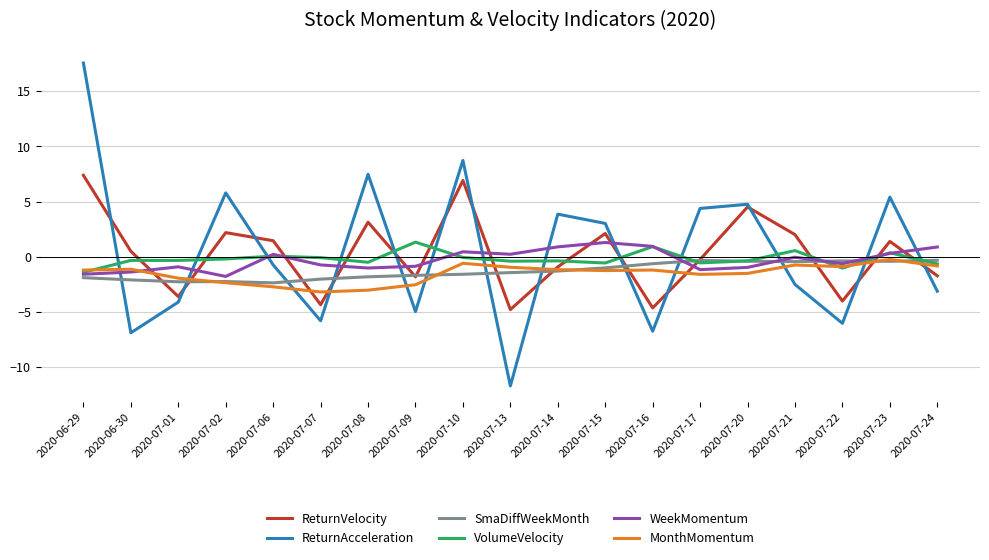

The value of WeekMomentum at 2020-07-15 is 1.3. True or false?

True